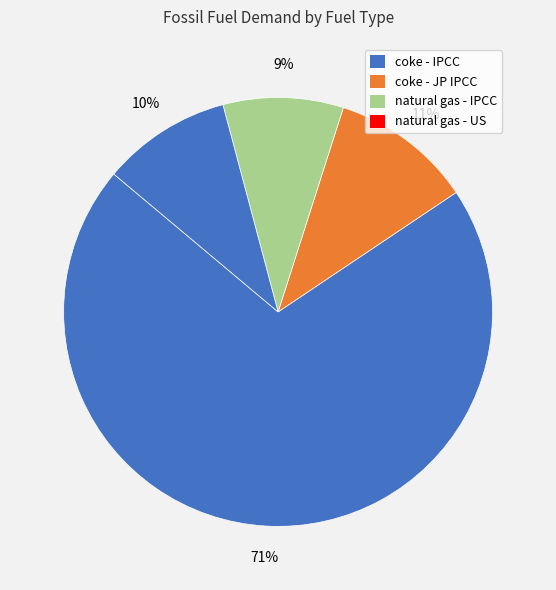

What is the majority slice?

coke - IPCC